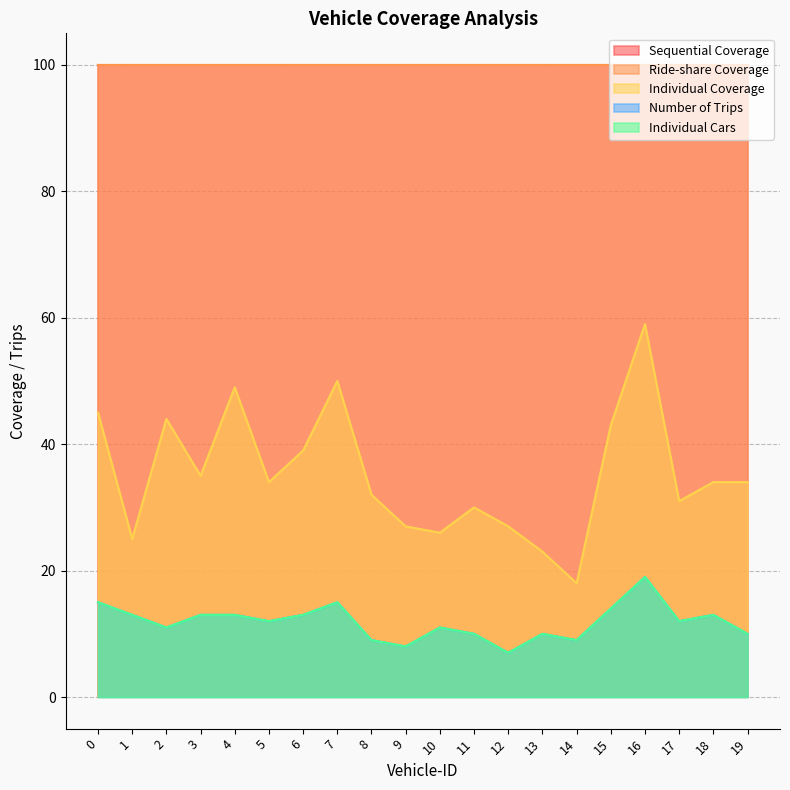

How many interior local valleys does the Individual Coverage series have?

6